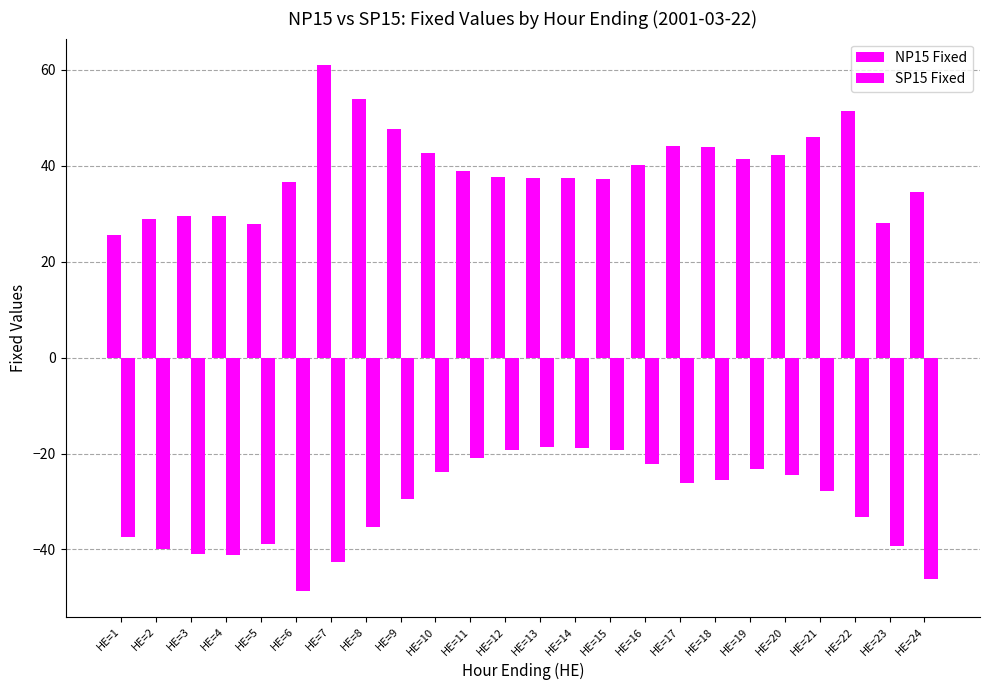

How many bars are there in total?

48